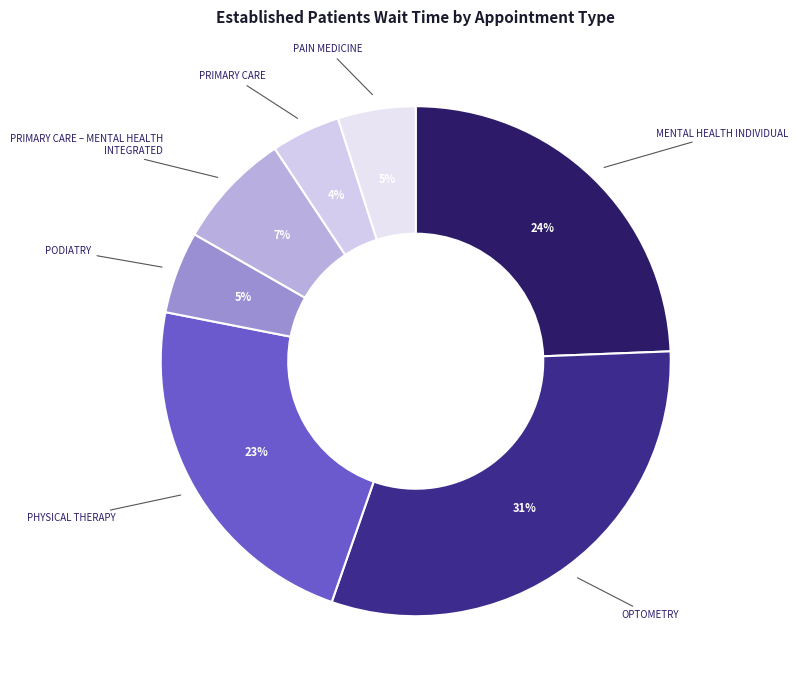

Rank the categories by value from lowest to highest.

PRIMARY CARE, PAIN MEDICINE, PODIATRY, PRIMARY CARE – MENTAL HEALTH INTEGRATED, PHYSICAL THERAPY, MENTAL HEALTH INDIVIDUAL, OPTOMETRY